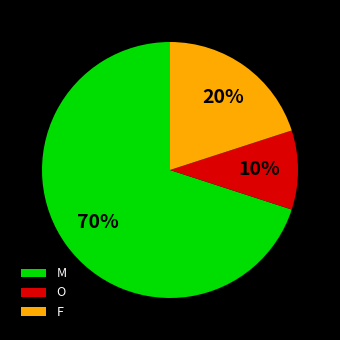

Which category has the biggest portion of the pie?

M